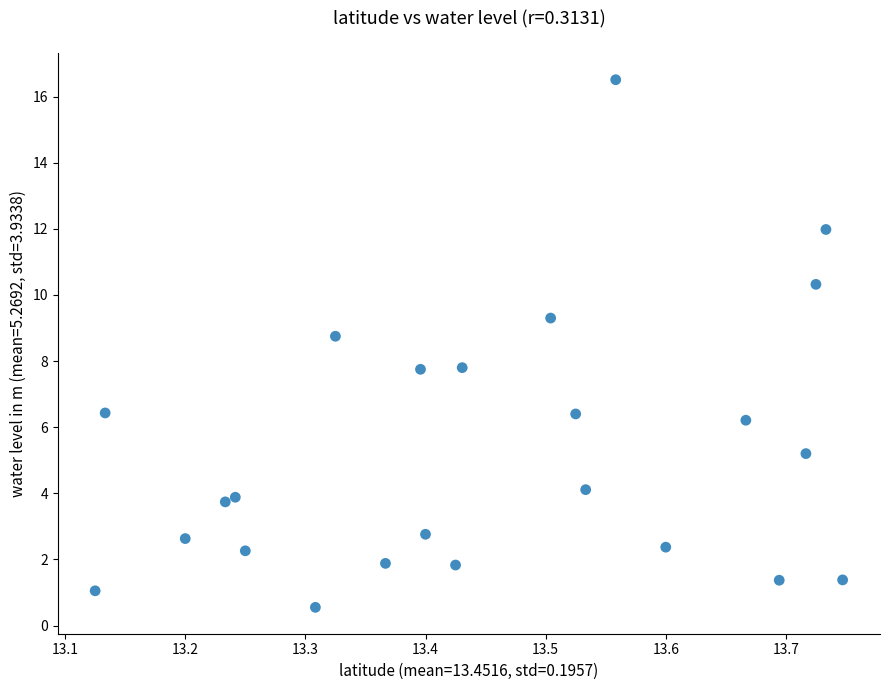

What is the range of Y values (max minus min)?

16.0